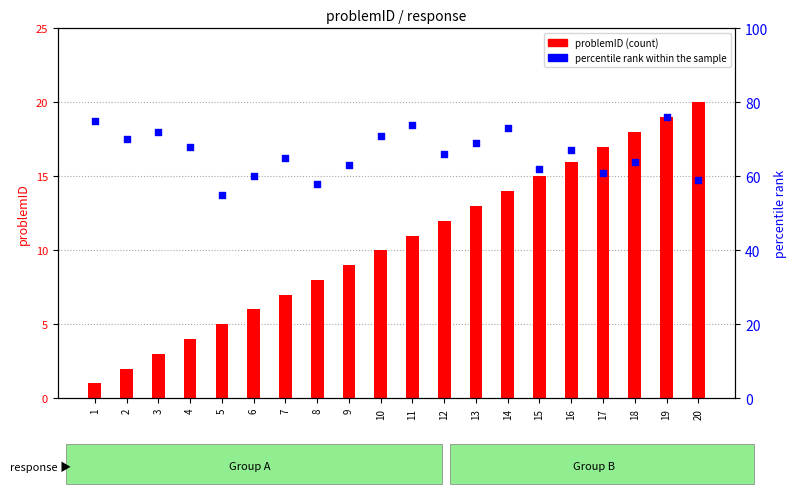

Which series contains the lowest Y value?

problemID